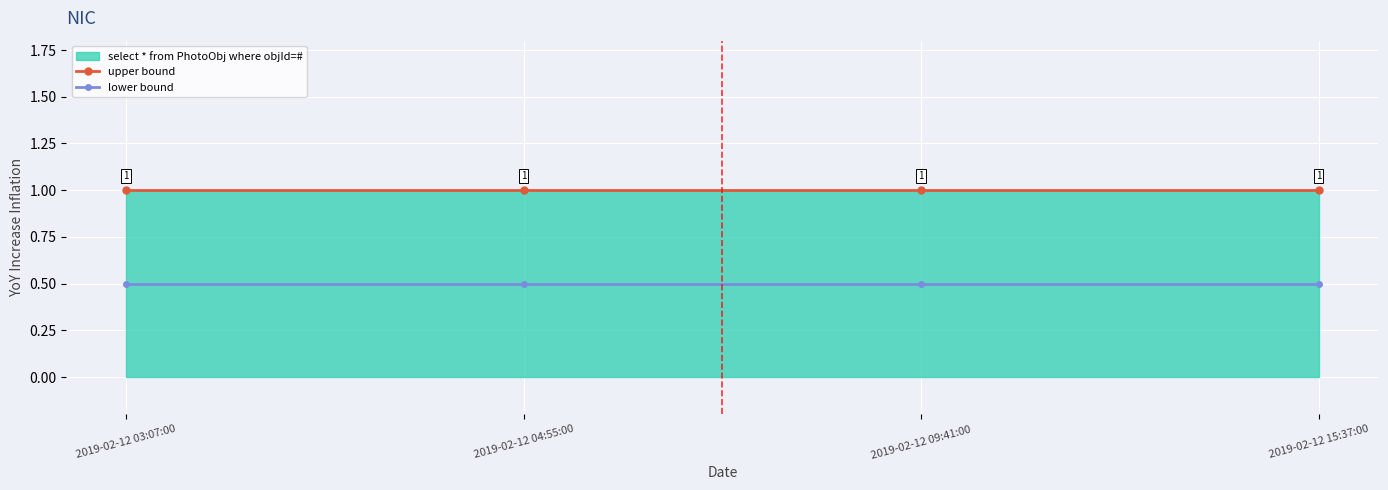

What position from the right is 2019-02-12 15:37:00?

1